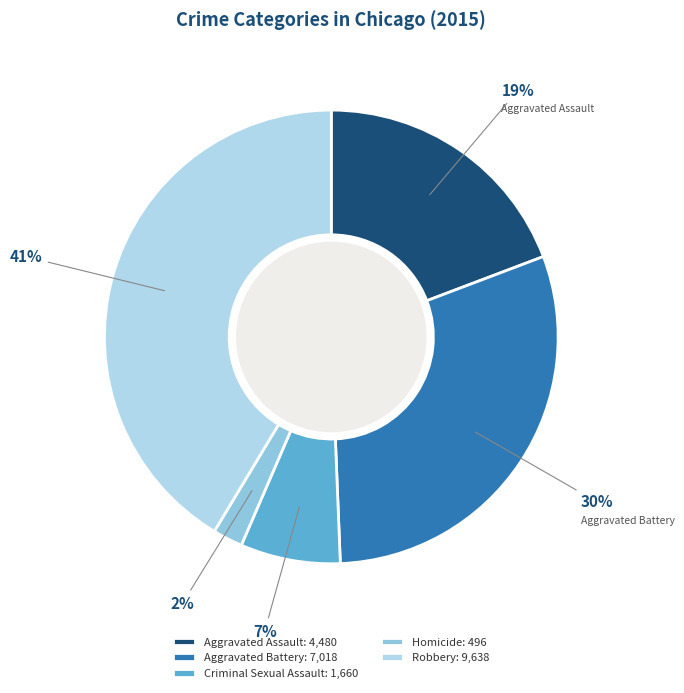

How many segments does this pie chart have?

5